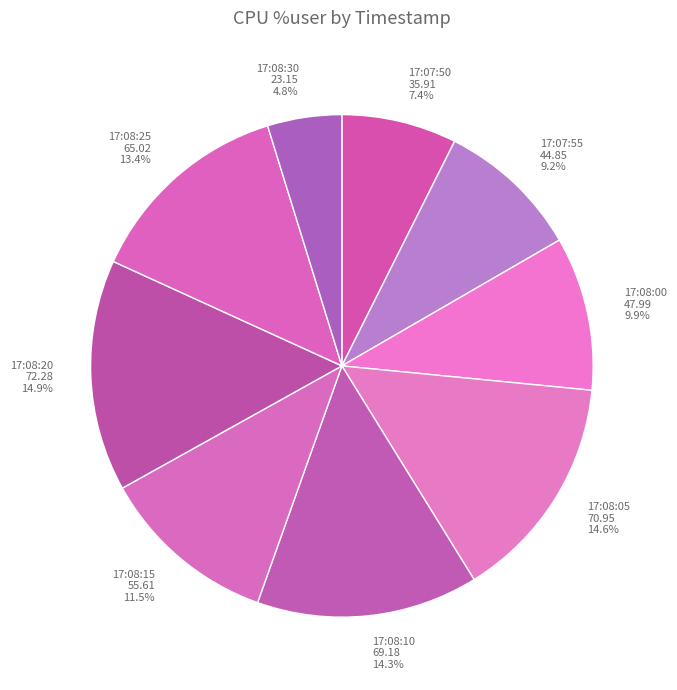

To the nearest percent, what is the difference between the 17:07:50 and 17:07:55 slice percentages?

2%